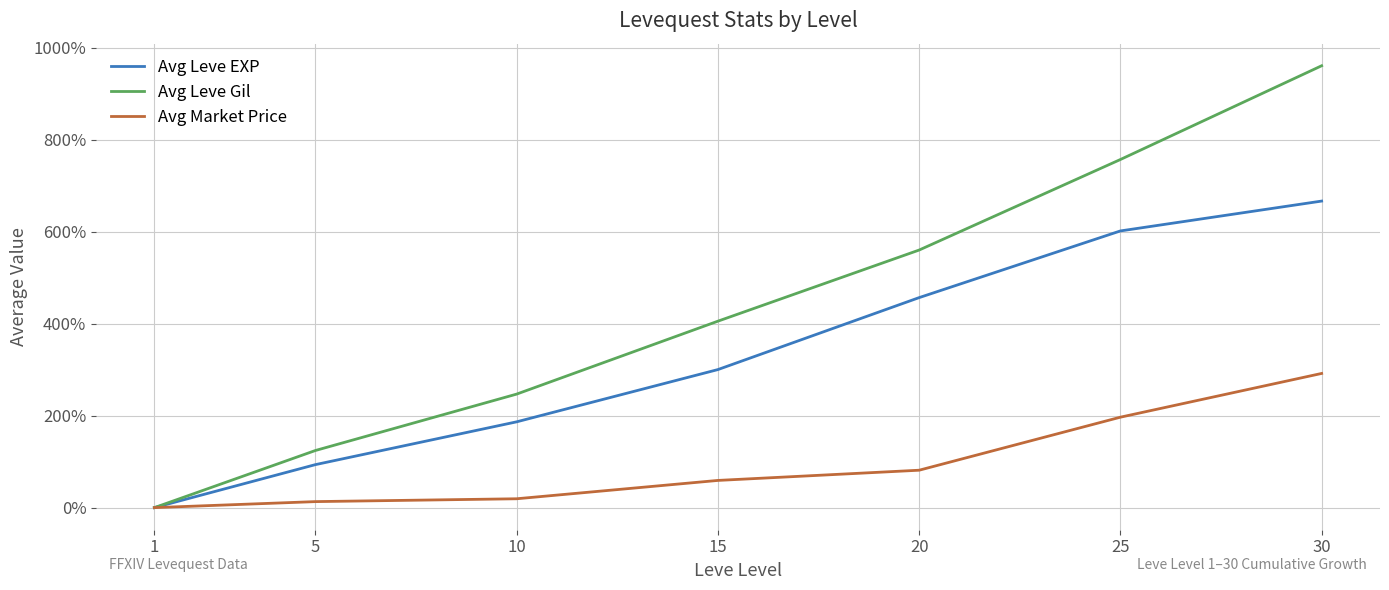

Rank the categories by Avg Leve EXP value from lowest to highest.

1, 5, 10, 15, 20, 25, 30